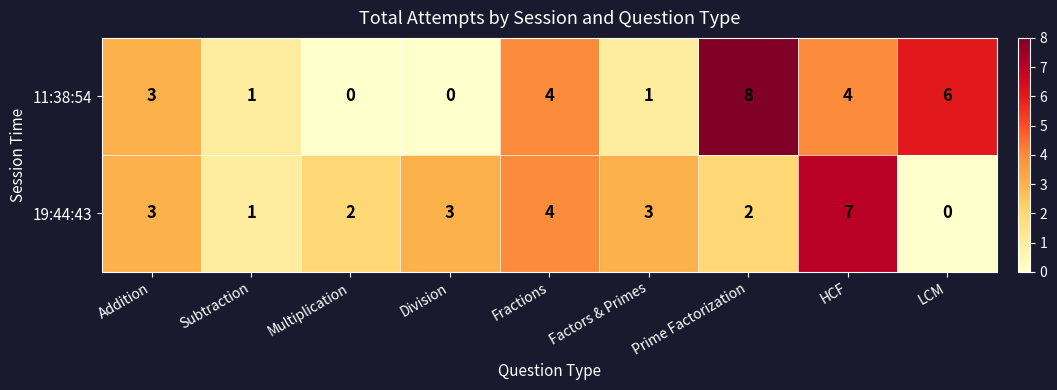

What is the approximate value of 11:38:54 at Fractions?

4